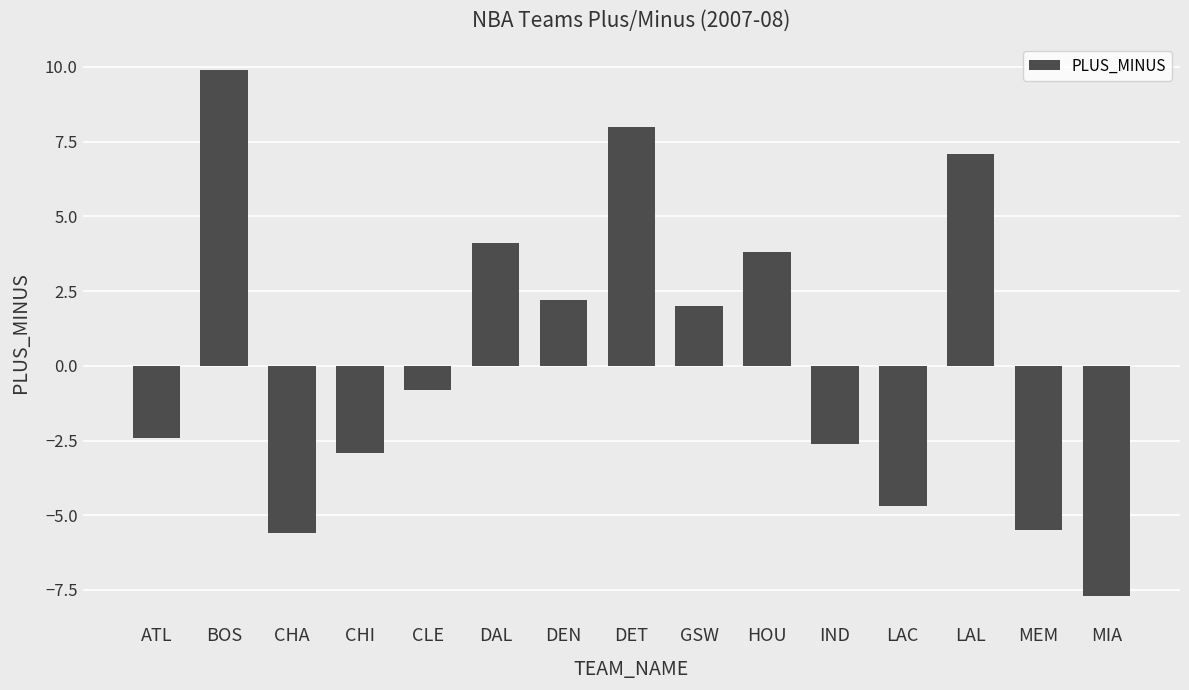

How many negative values are there?

8